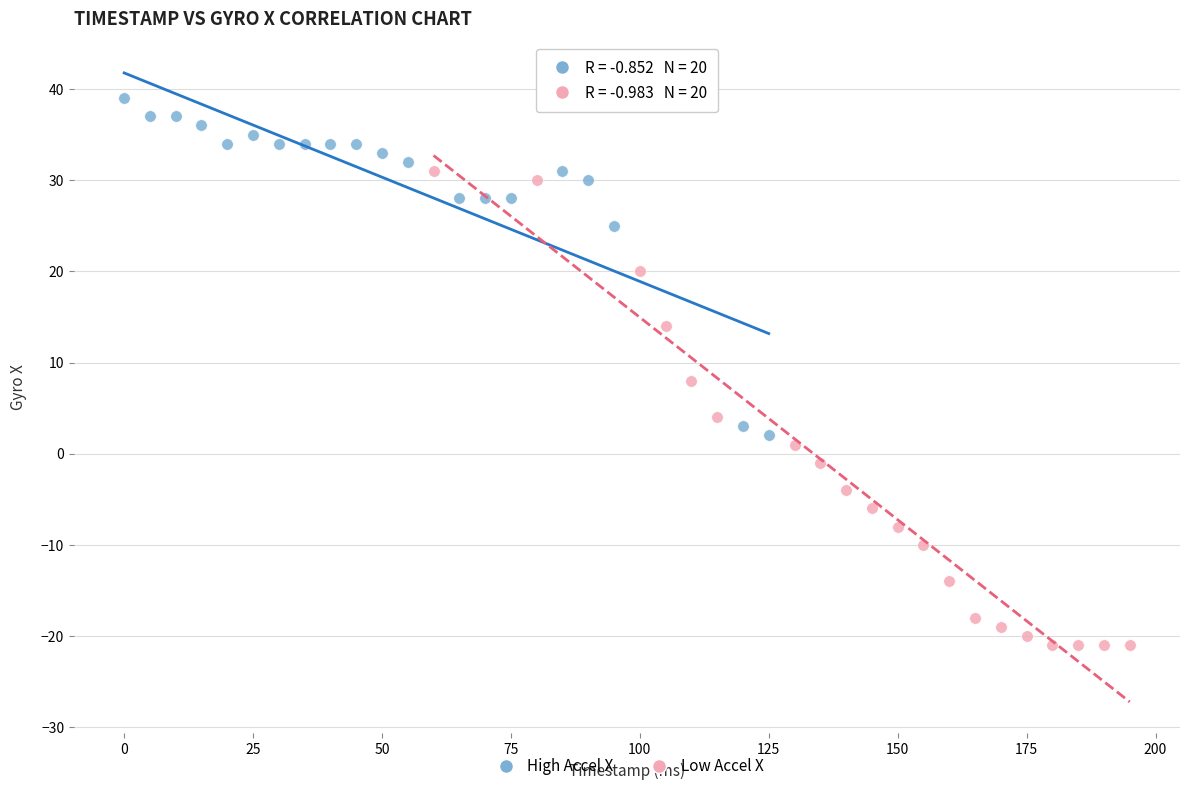

Which series has the widest spread of Y values?

Low Accel X